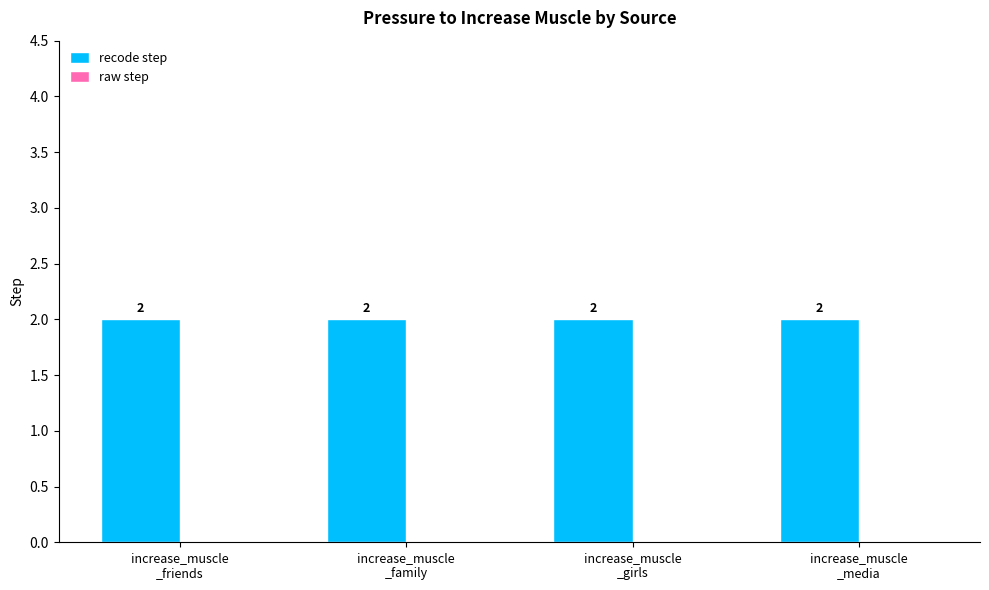

How many bars are there in each group?

2